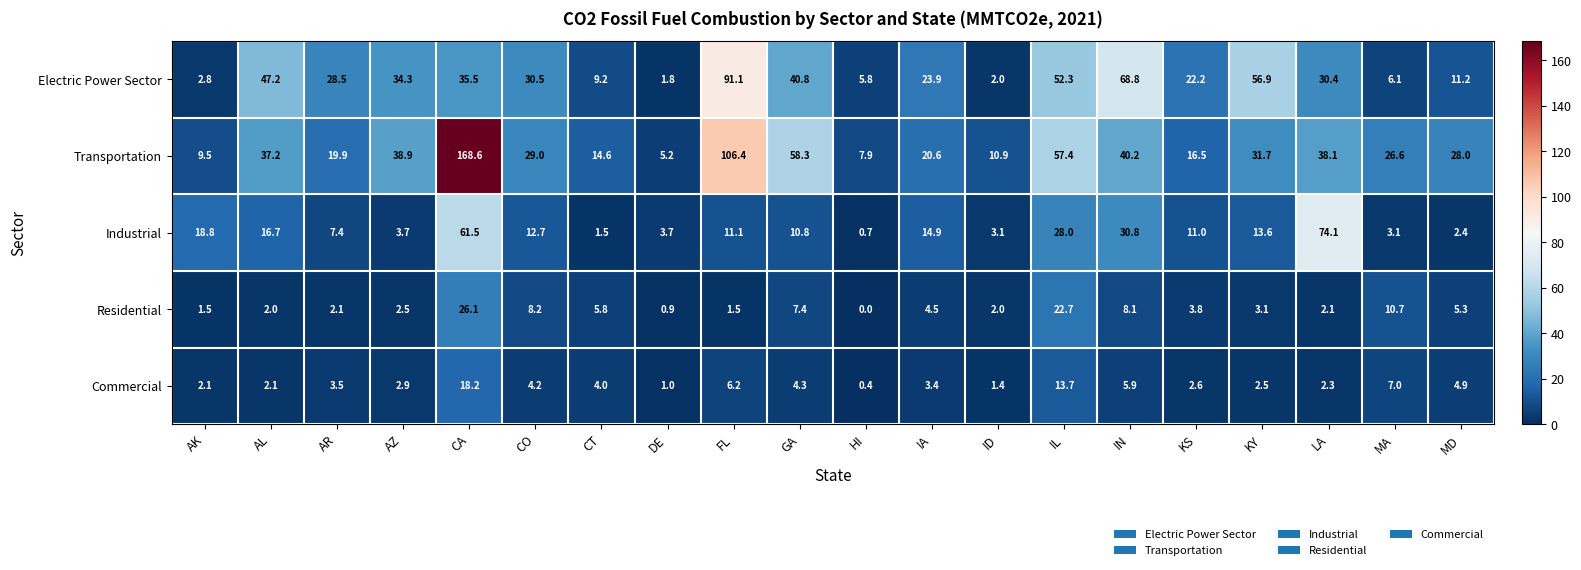

Rank the series at IN from lowest to highest value.

Commercial, Residential, Industrial, Transportation, Electric Power Sector